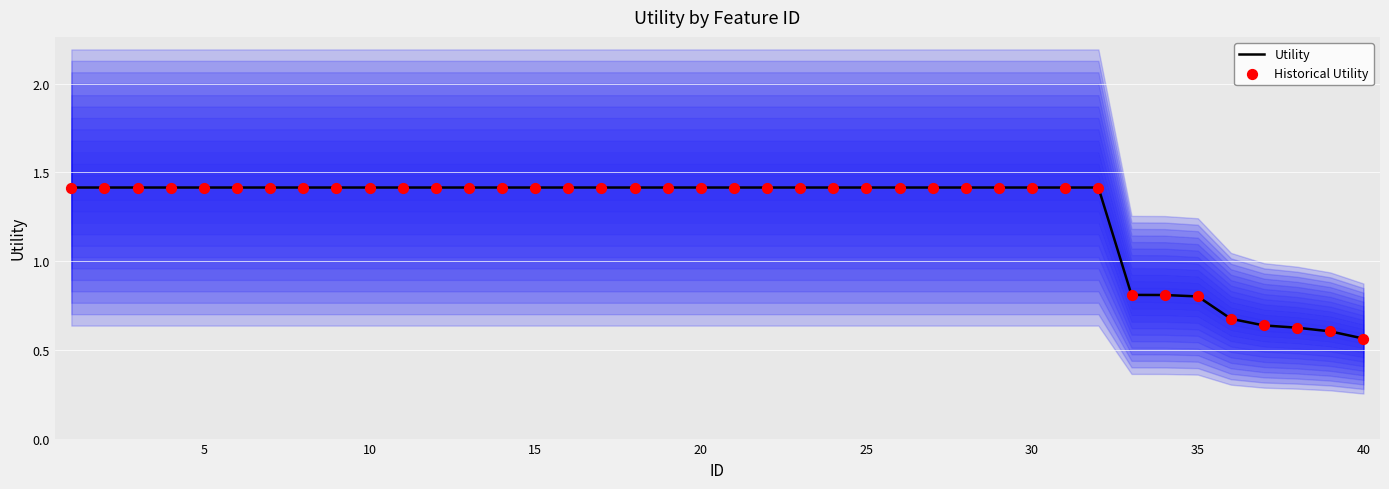

Where is Utility nearest to the value 0?

40